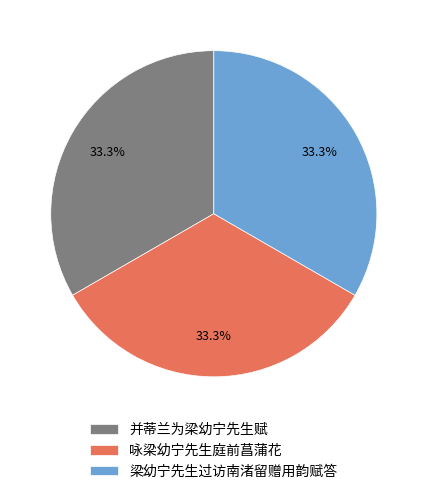

Is 咏梁幼宁先生庭前菖蒲花 the majority of the pie?

No